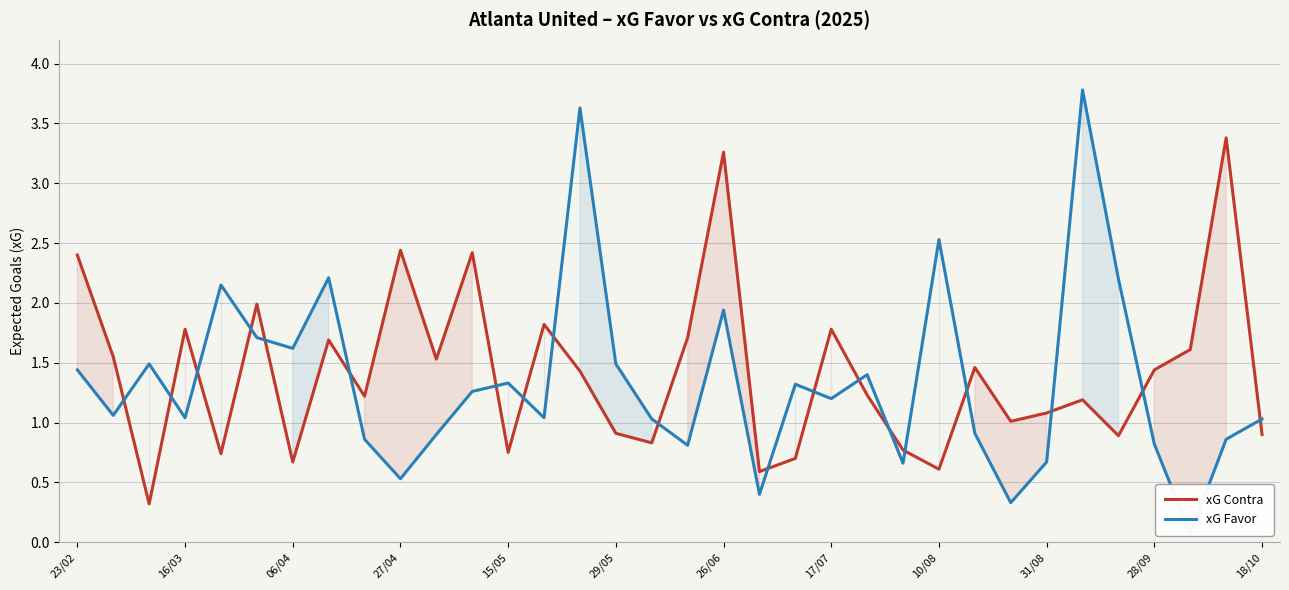

Which series has the largest range (max minus min)?

xG Favor